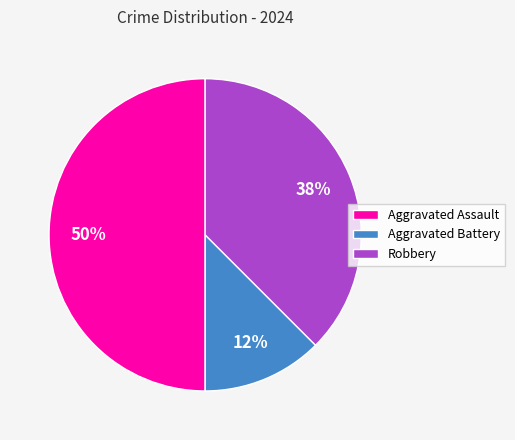

Does Aggravated Battery account for over 50% of the chart?

No